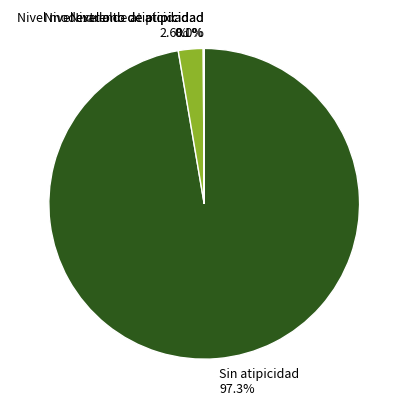

What portion of the pie excludes Sin atipicidad 97.3%?

2.7%